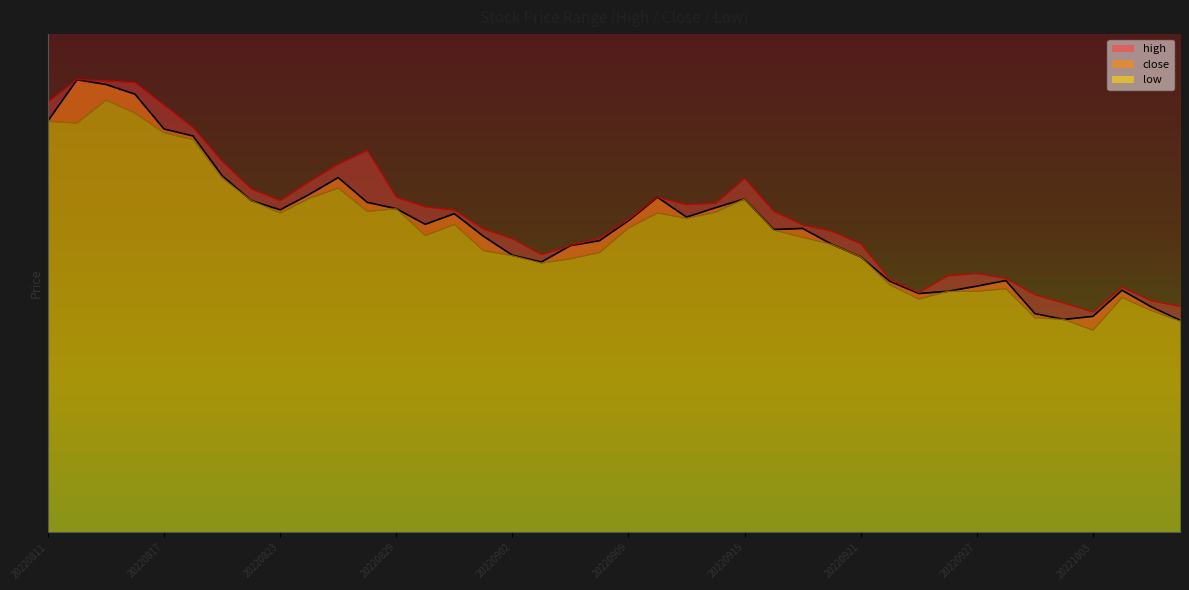

At which label does close reach its peak?

20220812